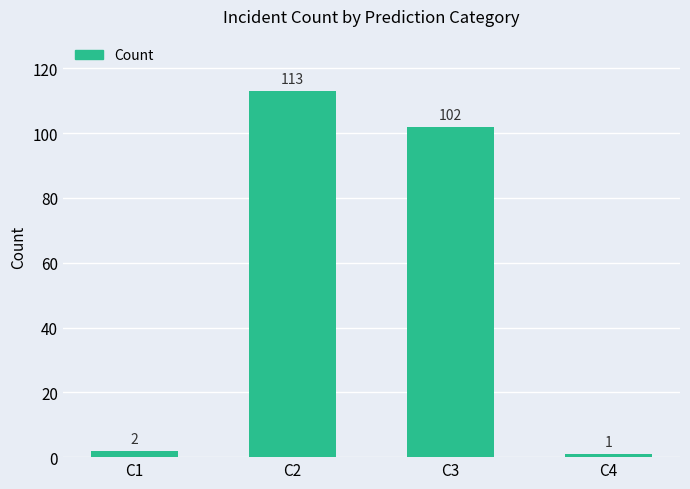

How many bars are there in total?

4